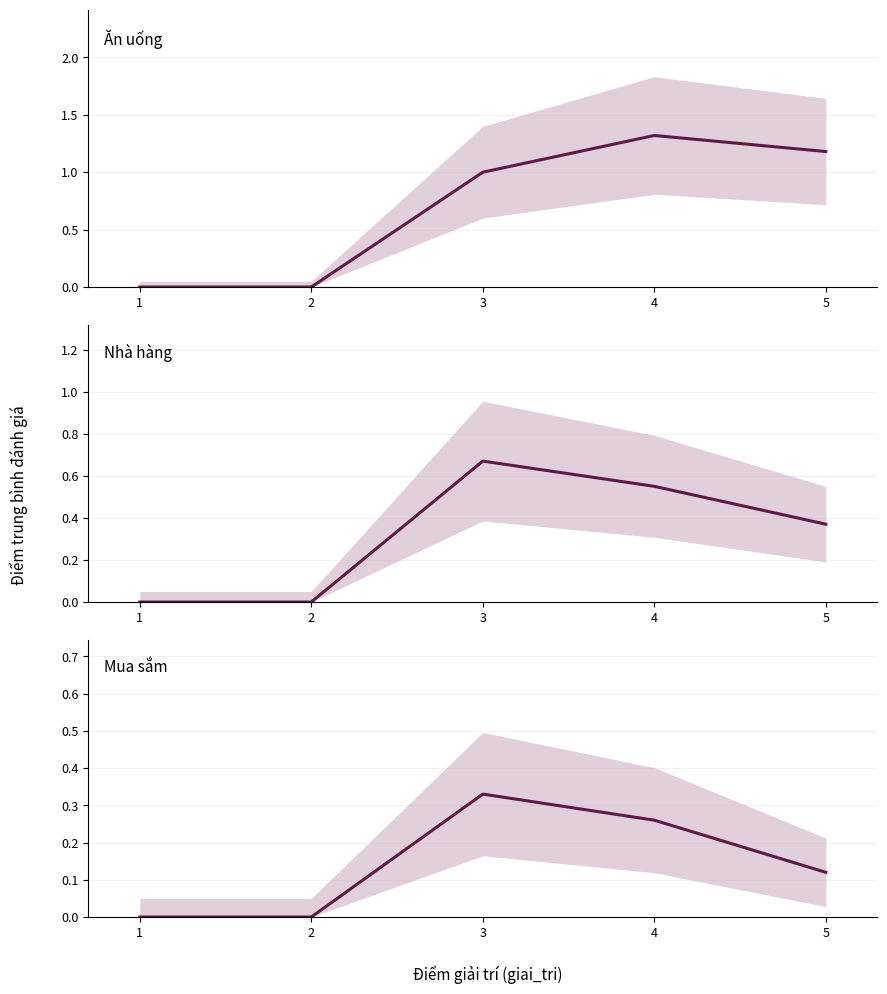

Reading left to right, list all the values displayed in this chart.

Ăn uống: 1=0.0	2=0.0	3=1.0	4=1.3	5=1.2
Nhà hàng: 1=0.0	2=0.0	3=0.7	4=0.6	5=0.4
Mua sắm: 1=0.0	2=0.0	3=0.3	4=0.3	5=0.1